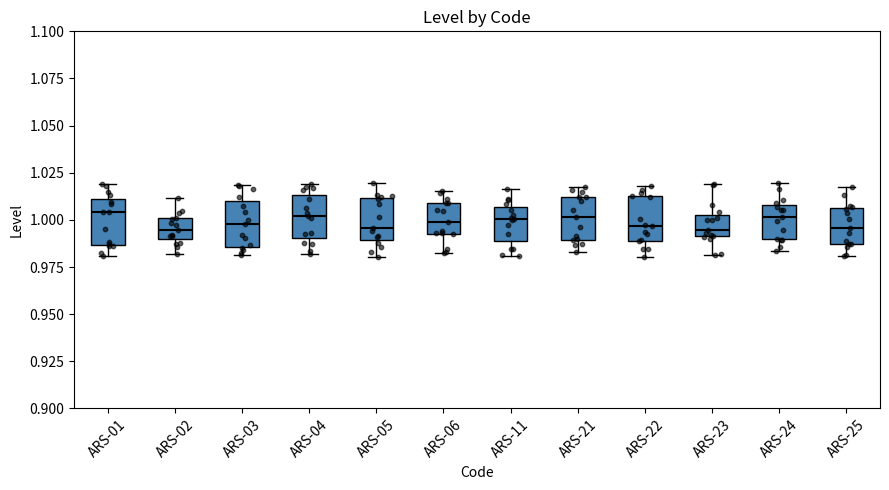

Reading left to right, transcribe this box plot: for each box, give where its median line is, the range the box spans, and where its two whiskers end, as read against the y-axis. The values are not printed on the chart, so give them approximately, as read against the axis.

ARS-01: median 1.005, box 0.985 to 1.010, whiskers 0.980 to 1.020
ARS-02: median 0.995, box 0.990 to 1.000, whiskers 0.980 to 1.010
ARS-03: median 1.000, box 0.985 to 1.010, whiskers 0.980 to 1.020
ARS-04: median 1.000, box 0.990 to 1.015, whiskers 0.980 to 1.020
ARS-05: median 0.995, box 0.990 to 1.010, whiskers 0.980 to 1.020
ARS-06: median 1.000, box 0.995 to 1.010, whiskers 0.985 to 1.015
ARS-11: median 1.000, box 0.990 to 1.005, whiskers 0.980 to 1.015
ARS-21: median 1.000, box 0.990 to 1.010, whiskers 0.985 to 1.015
ARS-22: median 0.995, box 0.990 to 1.015, whiskers 0.980 to 1.020
ARS-23: median 0.995, box 0.990 to 1.005, whiskers 0.980 to 1.020
ARS-24: median 1.000, box 0.990 to 1.010, whiskers 0.985 to 1.020
ARS-25: median 0.995, box 0.985 to 1.005, whiskers 0.980 to 1.015